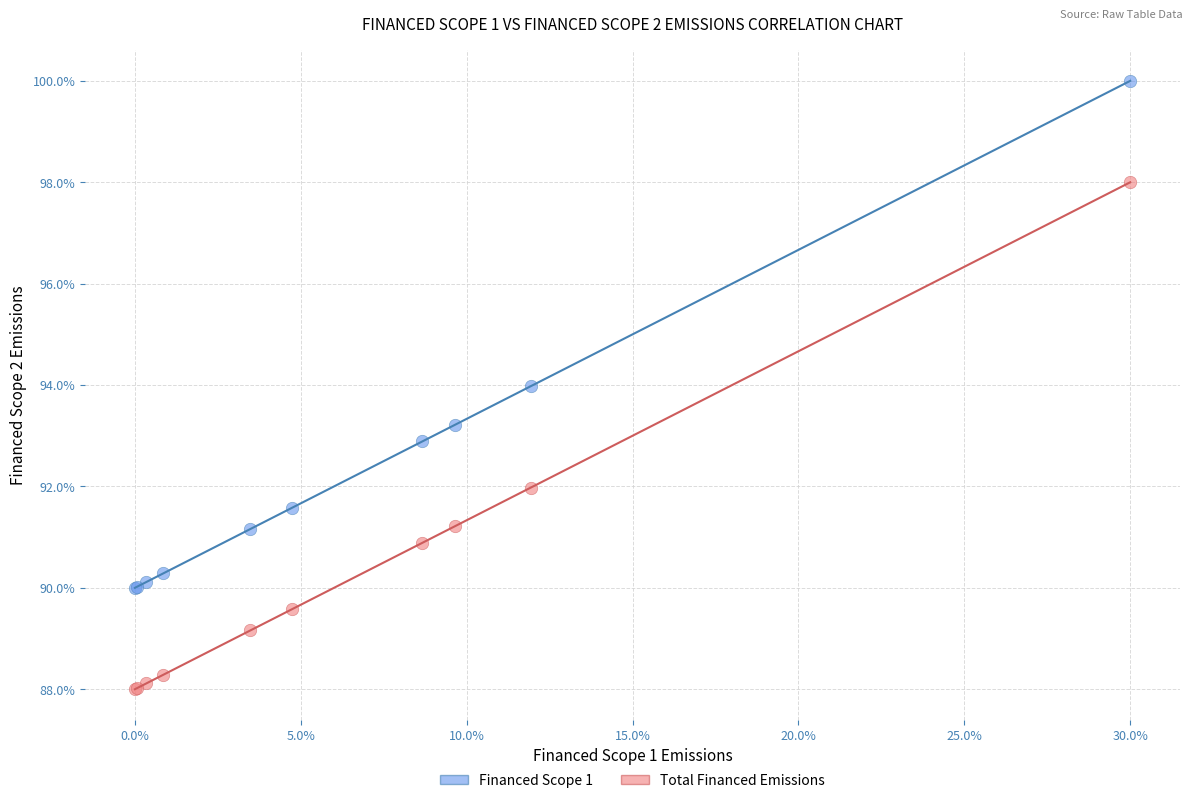

Which series has the largest Y range (max minus min)?

Financed Scope 1